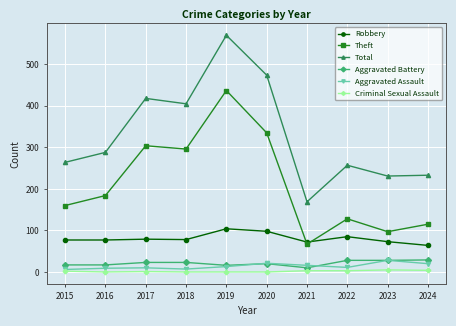

What is the maximum value for Criminal Sexual Assault?

5